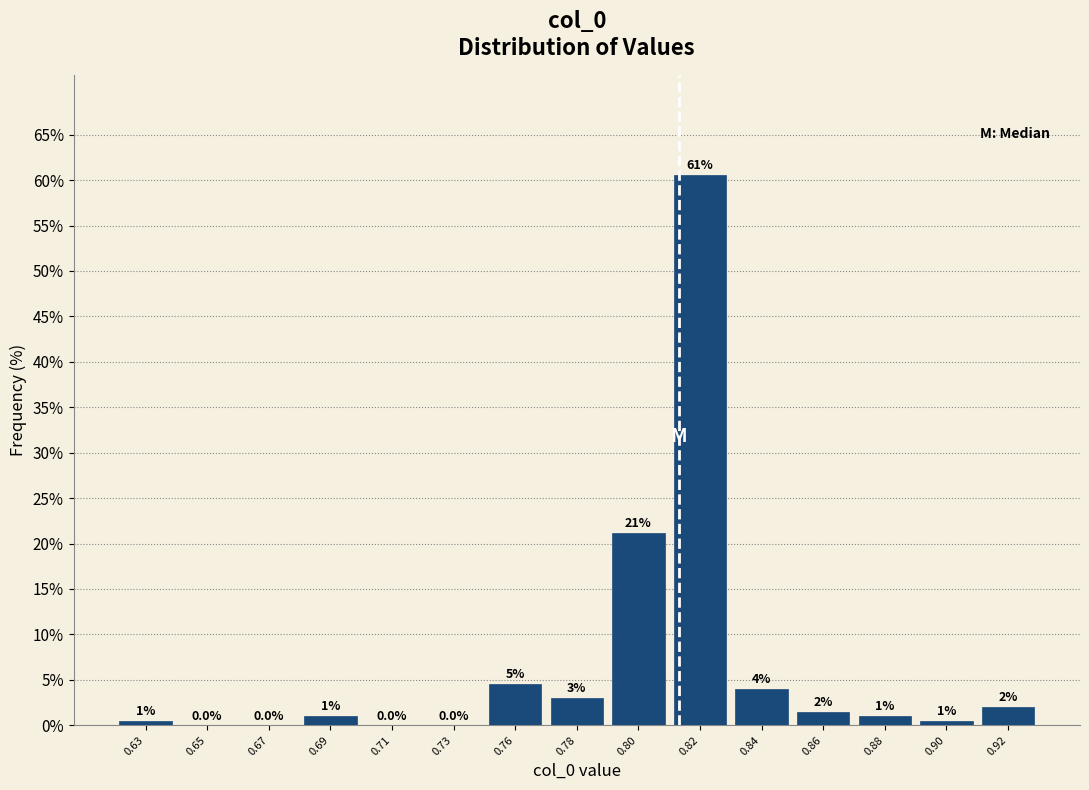

True or false: the data shows 40.6 at 0.82.

False